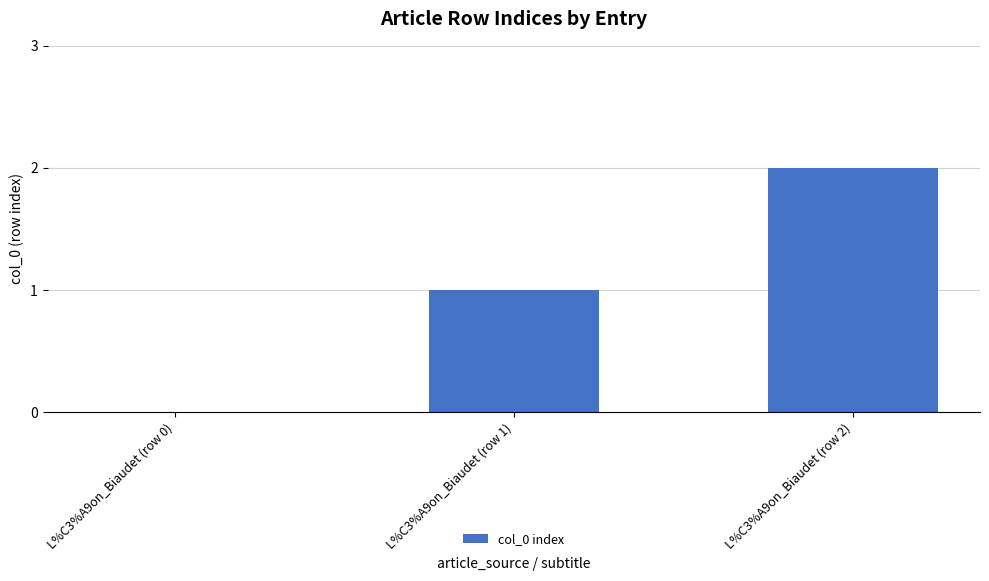

What is the approximate value at L%C3%A9on_Biaudet (row 2)?

2